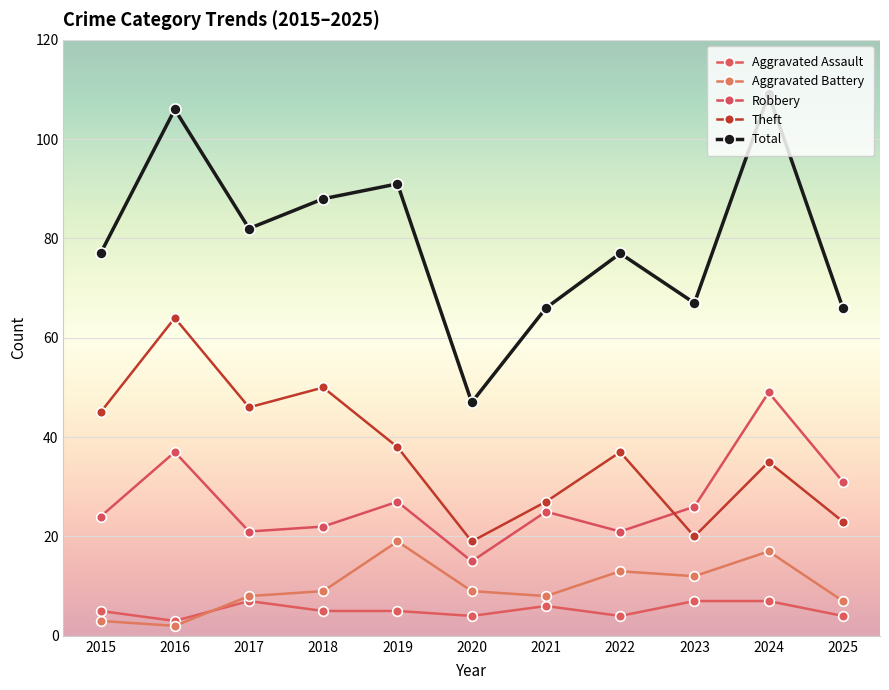

Where is the first local maximum for Total?

2016